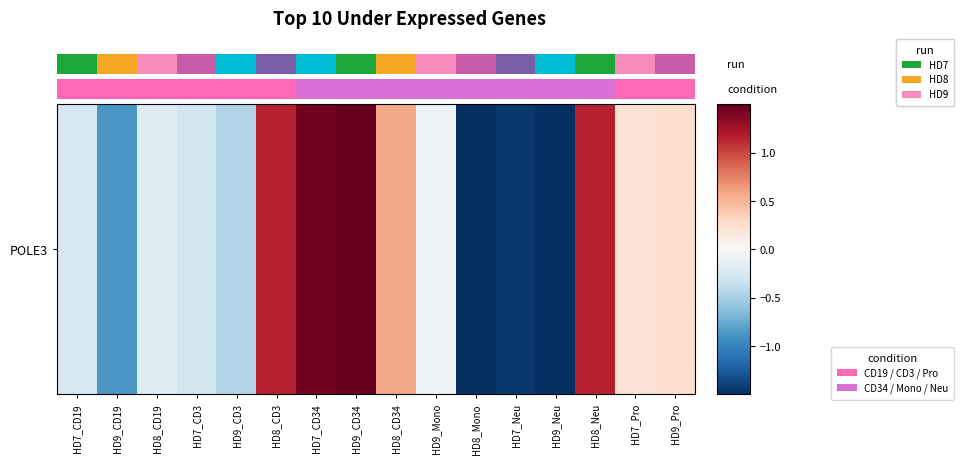

Between HD7_CD3 and HD9_Mono, which is larger?

HD9_Mono